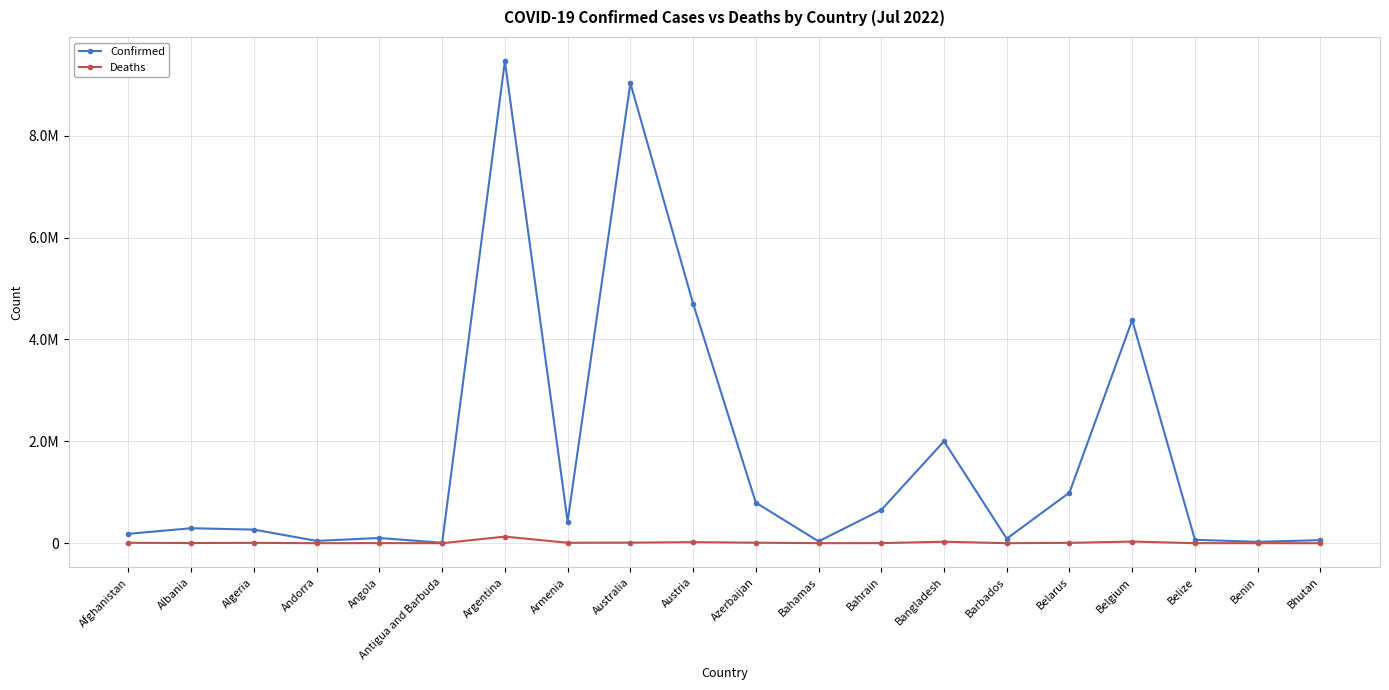

Does the chart have visible grid lines?

Yes